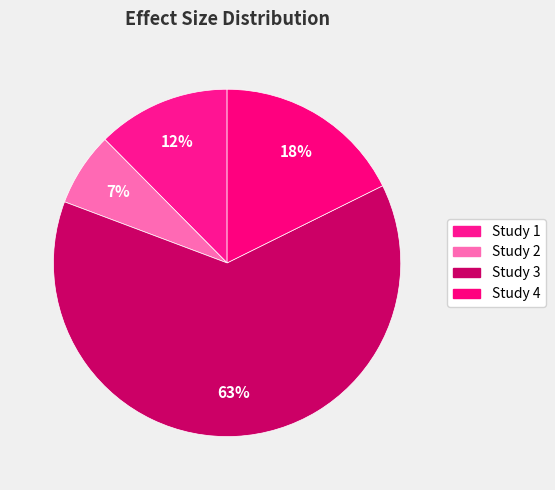

How many segments does this pie chart have?

4